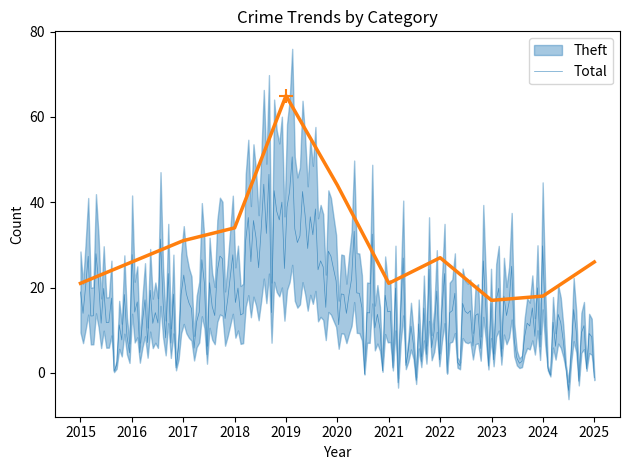

Which has a higher value, 2016 or 2021?

2016